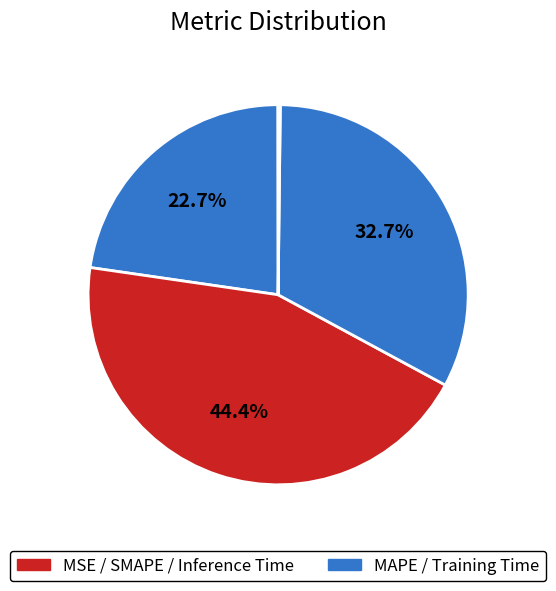

How many segments does this pie chart have?

5